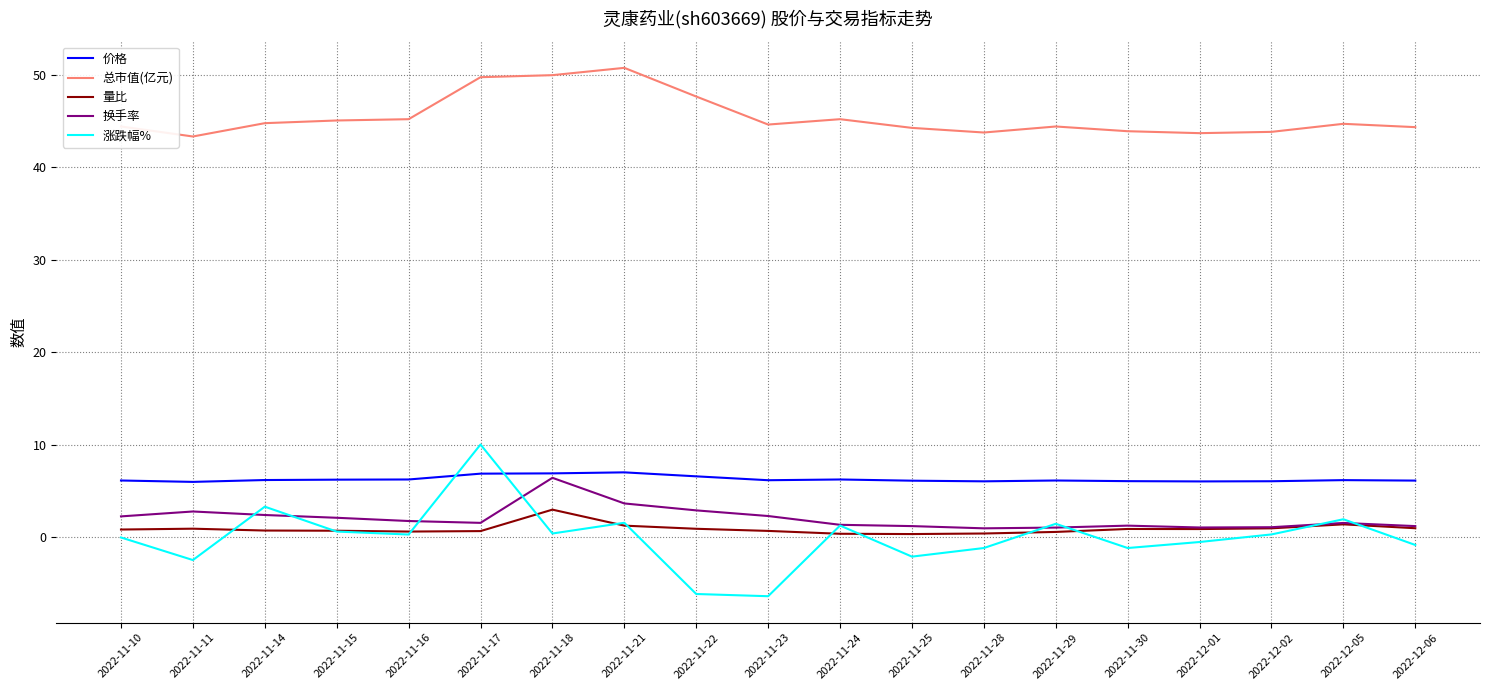

Which series changed the most between 2022-11-21 and 2022-12-01?

总市值(亿元)